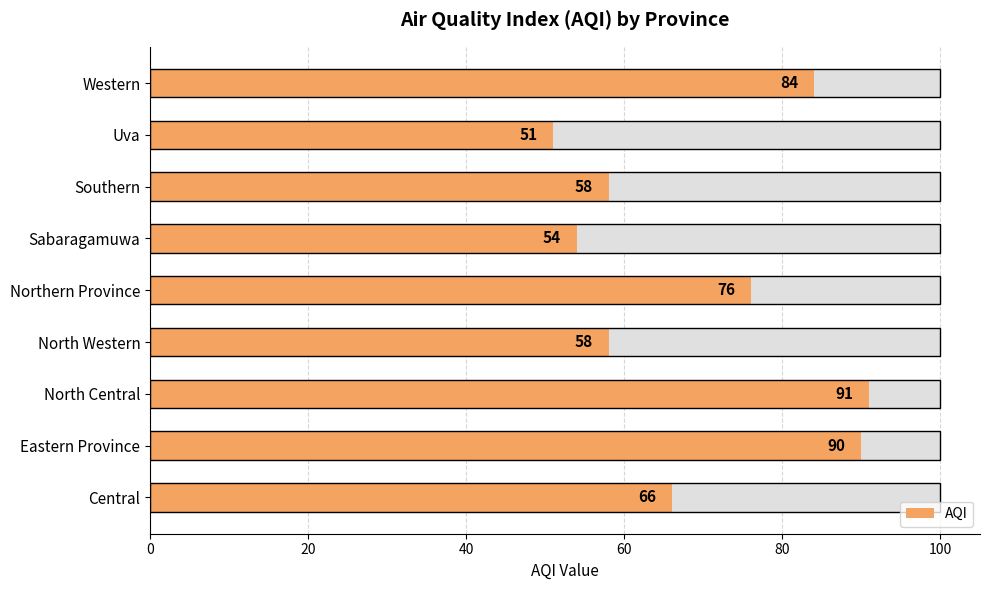

How many bars are there in total?

9